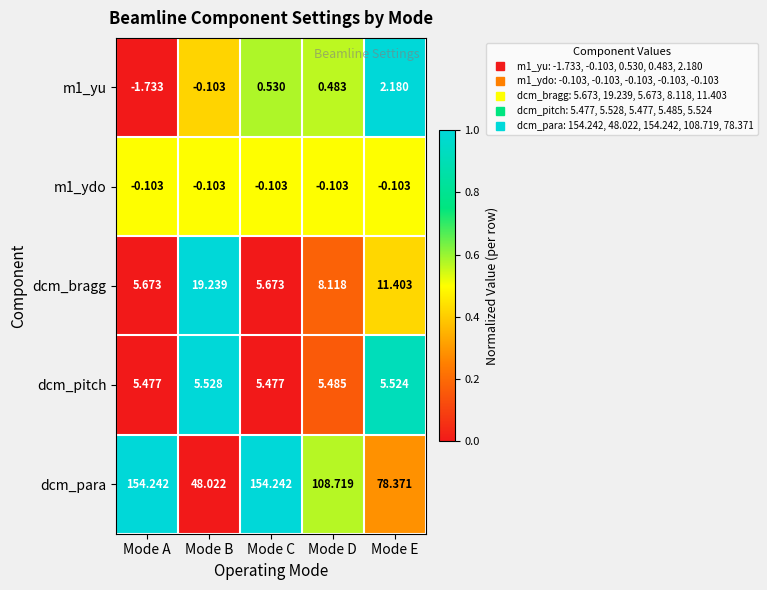

Which series changed the most between Mode B and Mode D?

dcm_para